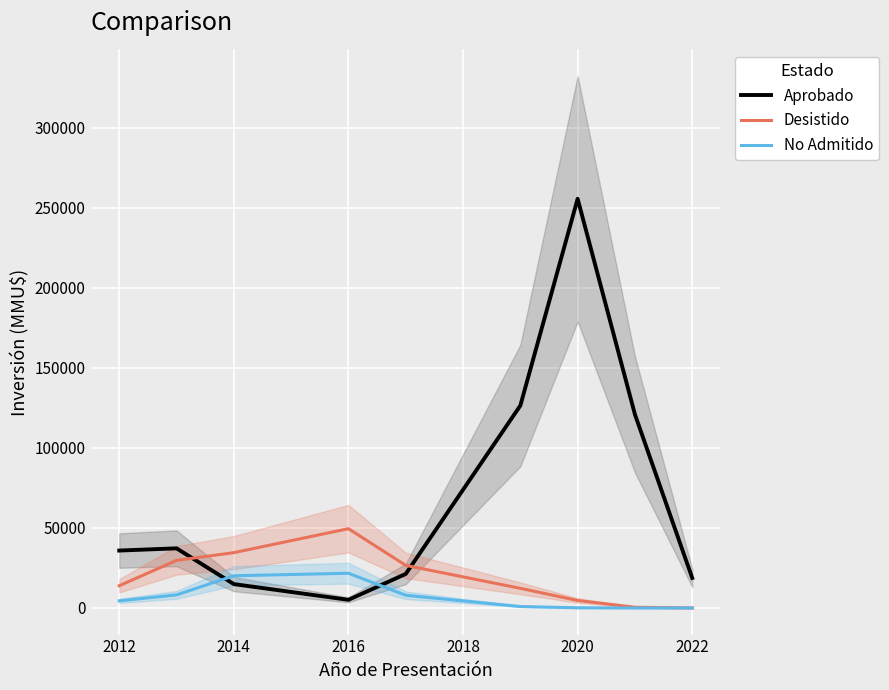

List the series in order of their peak value, lowest first.

No Admitido, Desistido, Aprobado